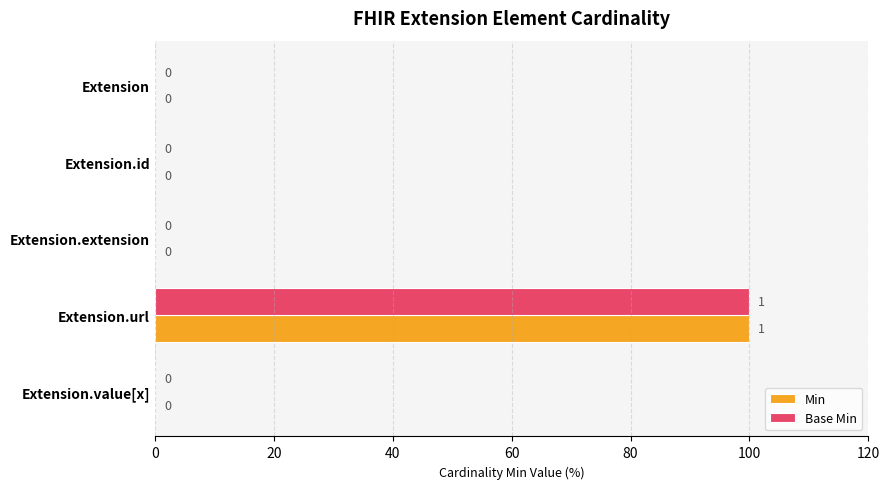

At which category is the sum across all series the highest?

Extension.url